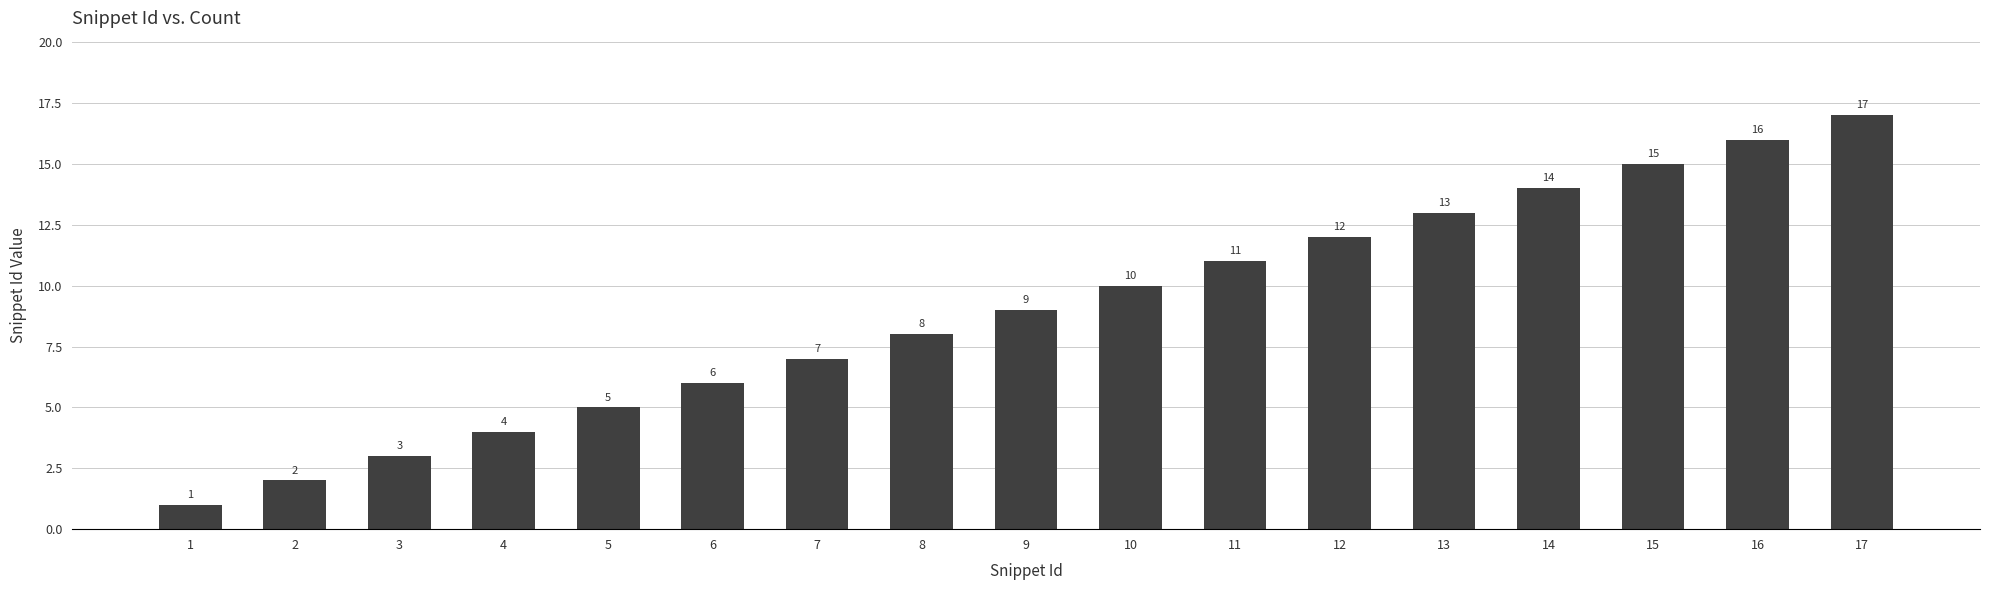

Reading right to left, extract all data points from this chart.

17=17	16=16	15=15	14=14	13=13	12=12	11=11	10=10	9=9	8=8	7=7	6=6	5=5	4=4	3=3	2=2	1=1